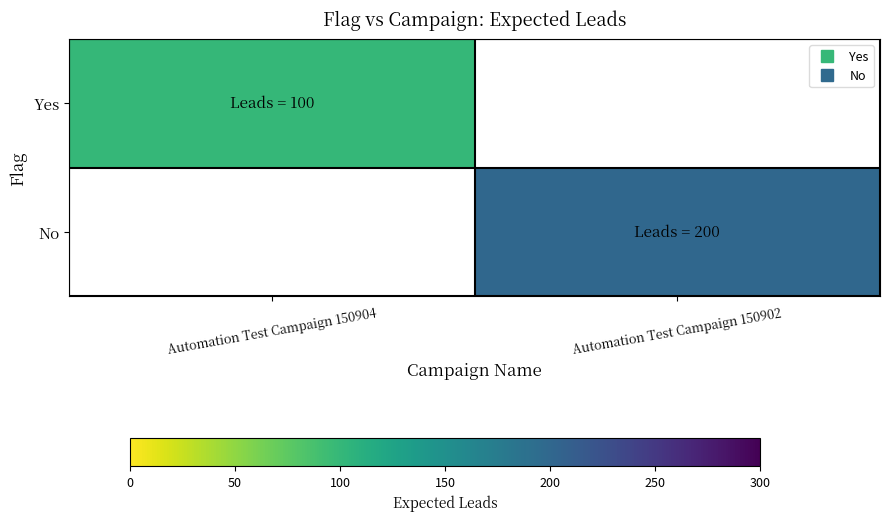

What is the greatest value displayed?

200.0